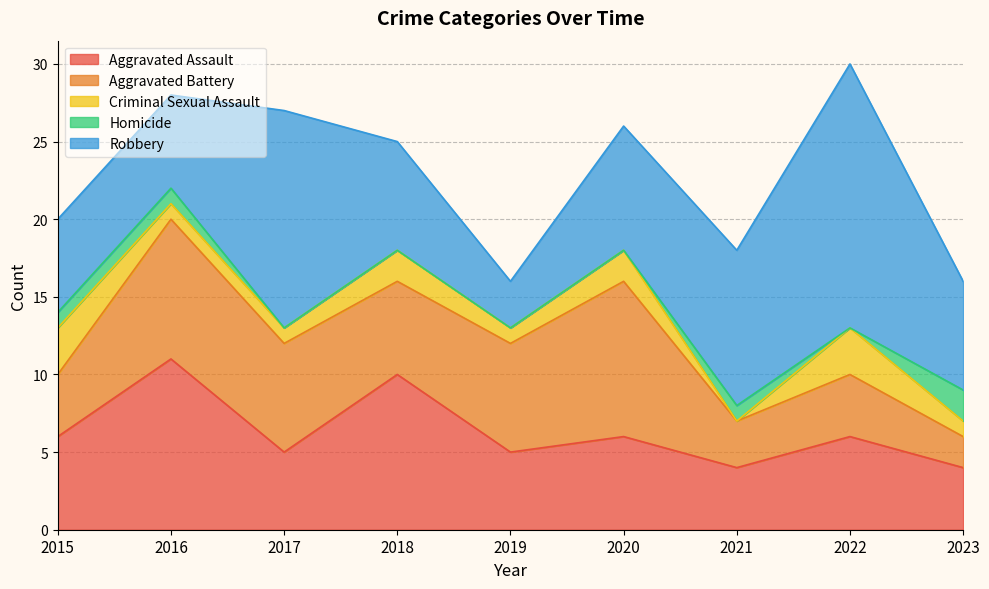

At which category does the chart reach its minimum across all series?

2021